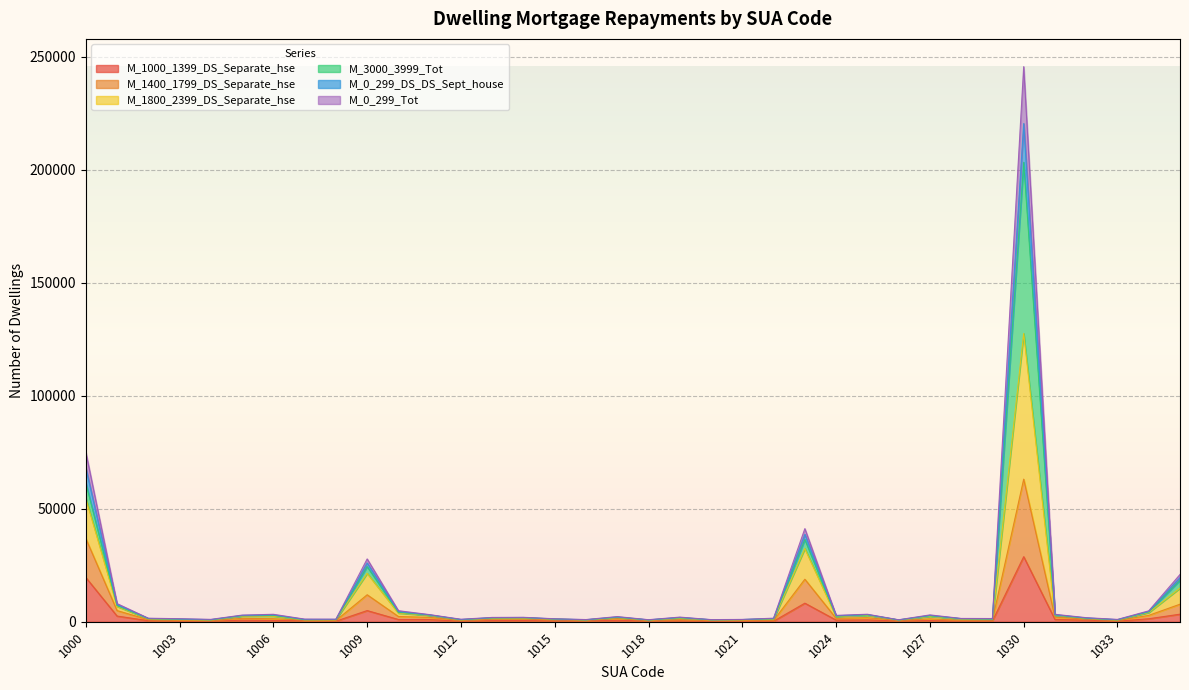

At which label does M_0_299_DS_DS_Sept_house reach its minimum?

1026